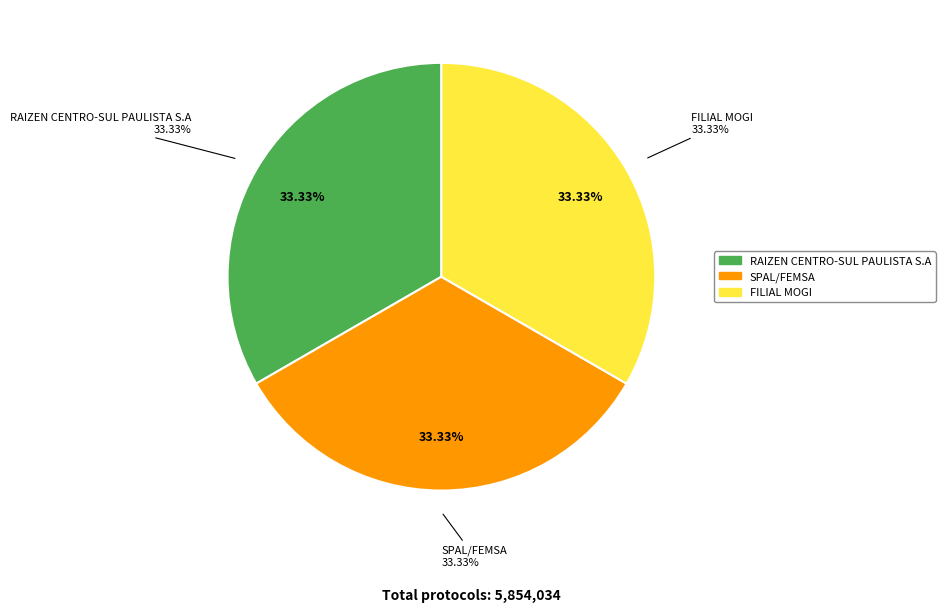

Does any single category account for the majority?

No